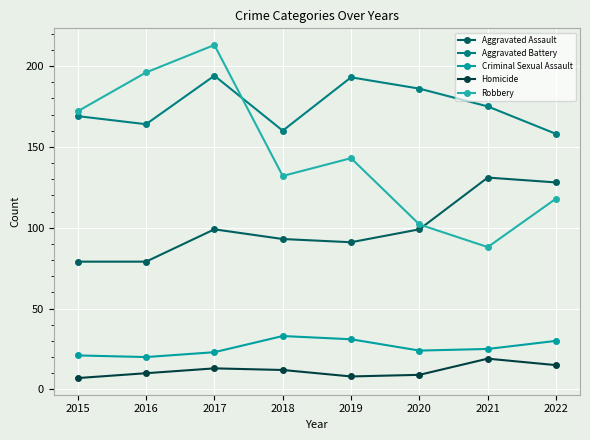

True or false: Aggravated Assault and Homicide intersect in this chart.

False